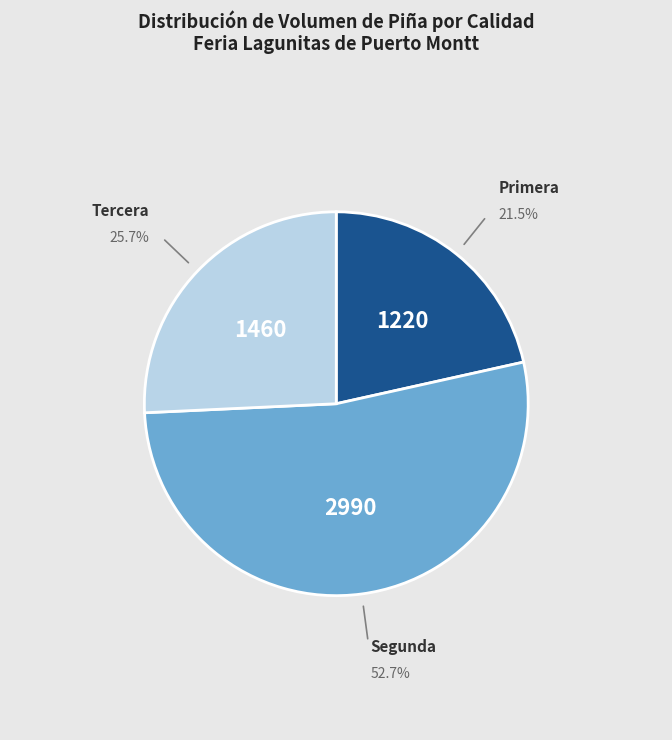

Rank the categories by value from highest to lowest.

Segunda, Tercera, Primera